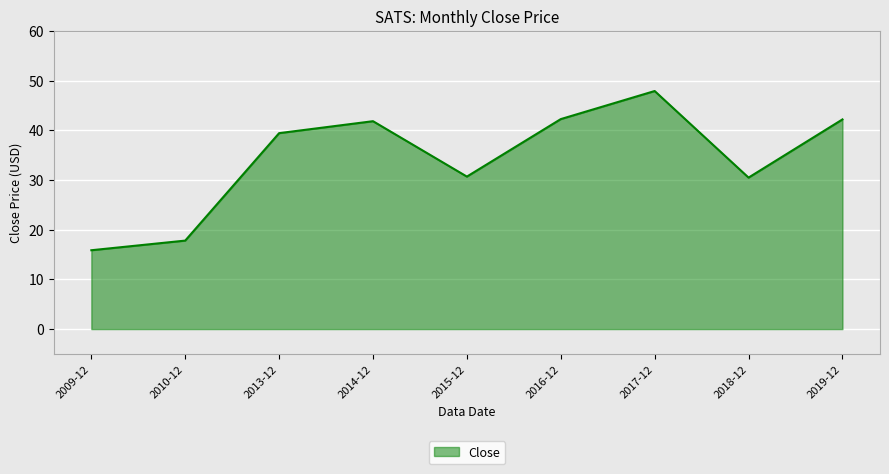

True or false: the data shows 67.3 at 2016-12.

False